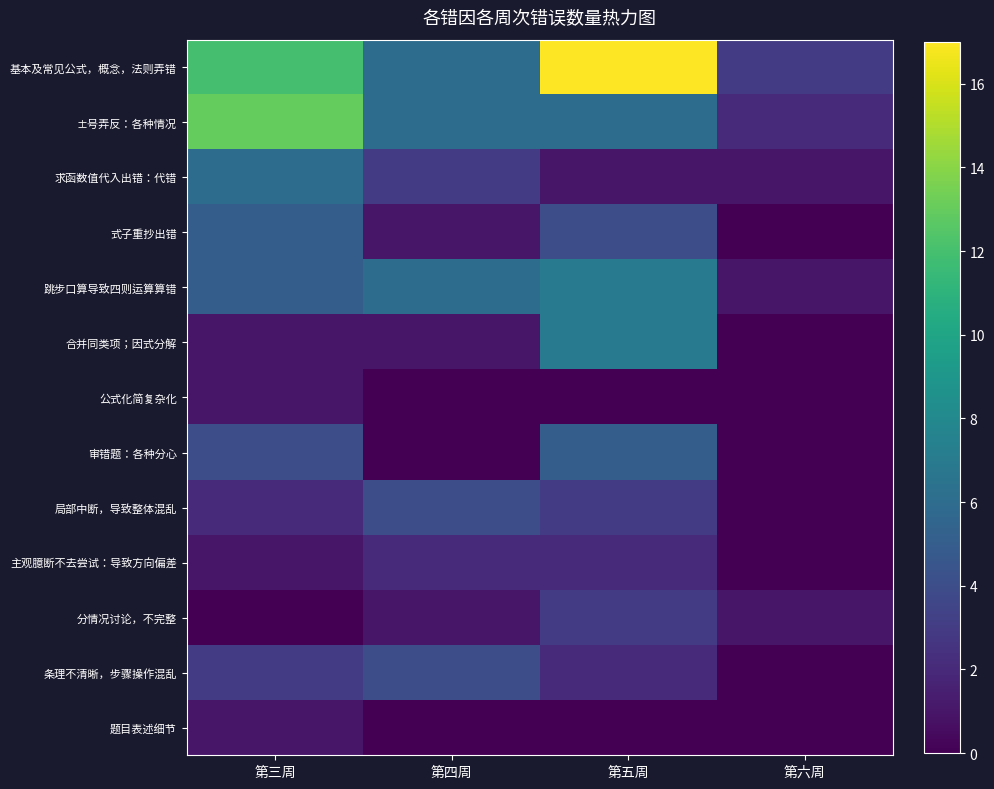

What is the spread (max minus min) of values at 第三周?

13